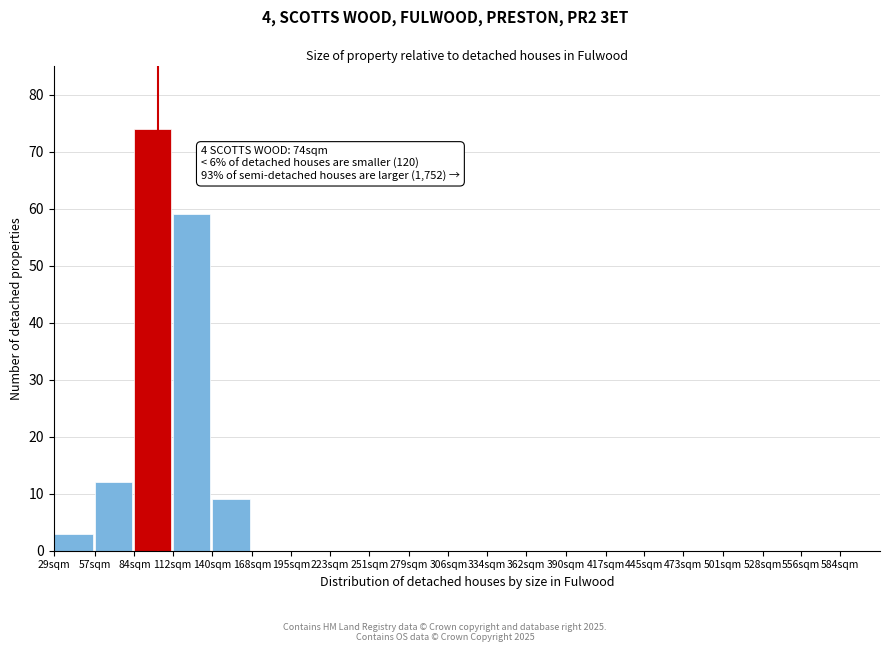

Reading left to right, what are all the values shown in this chart?

29sqm=3	57sqm=12	84sqm=74	112sqm=59	140sqm=9	168sqm=0	195sqm=0	223sqm=0	251sqm=0	279sqm=0	306sqm=0	334sqm=0	362sqm=0	390sqm=0	417sqm=0	445sqm=0	473sqm=0	501sqm=0	528sqm=0	556sqm=0	584sqm=0